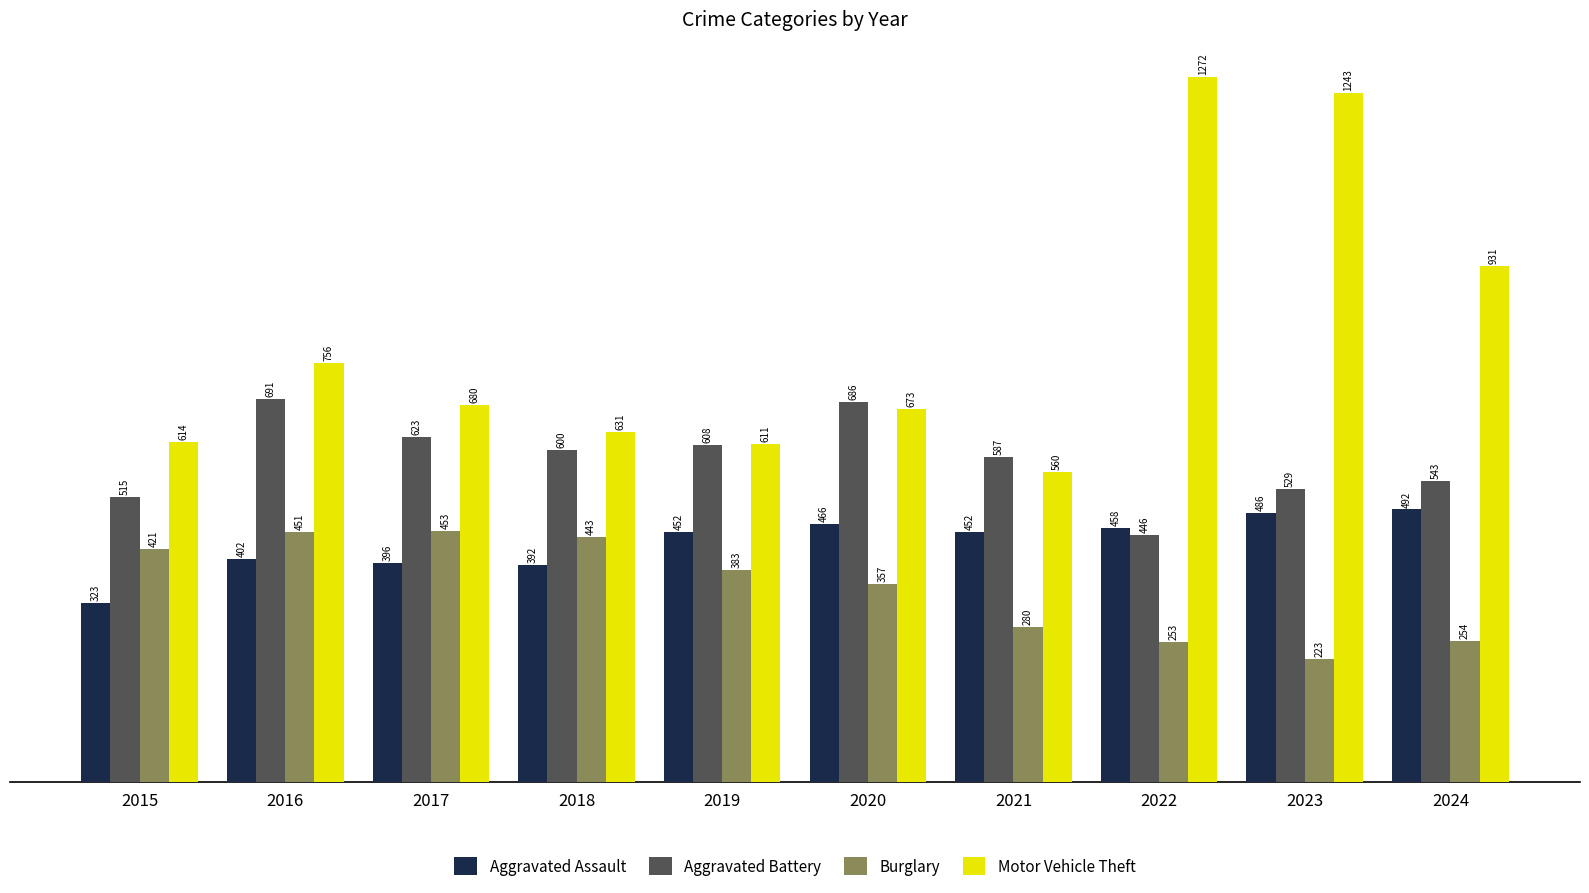

At how many categories does at least one series exceed 379?

10